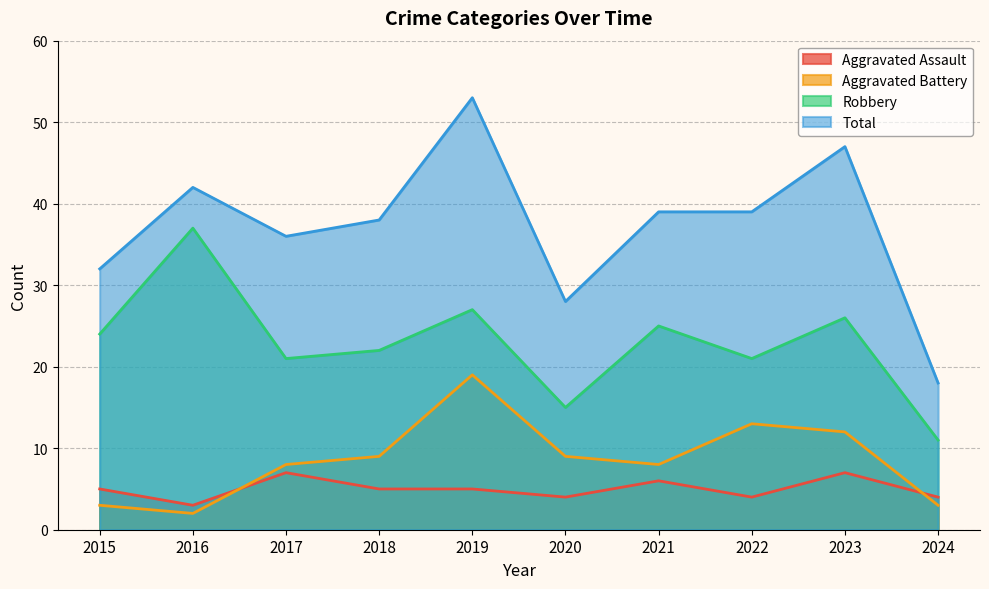

What is the sum of the Robbery values at 2015 and 2018?

46